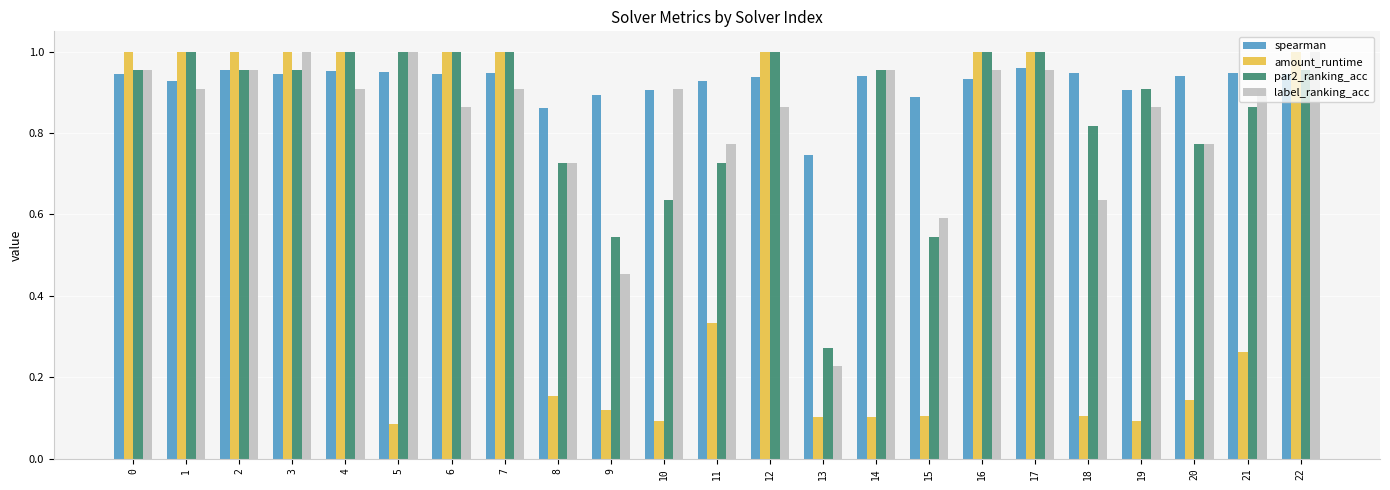

Which series has the largest total across all categories?

spearman